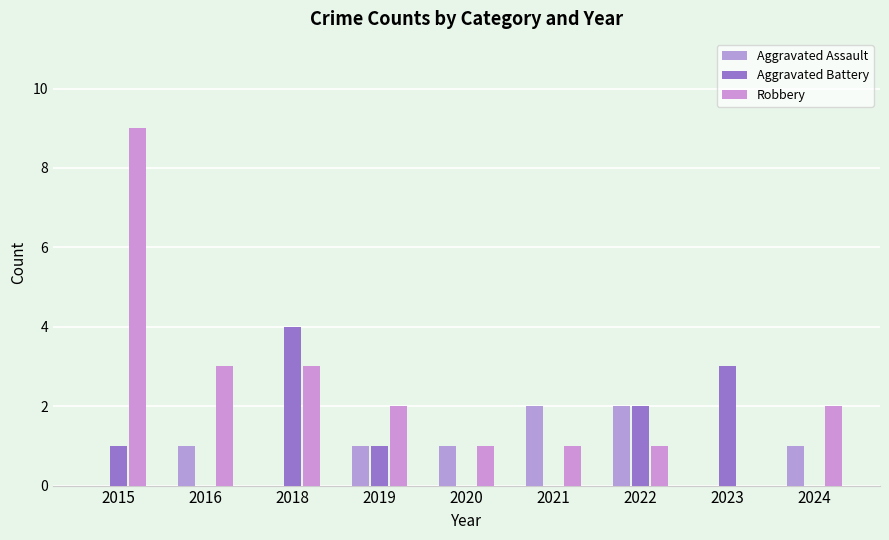

Which has a higher value, 2018 or 2024?

2024